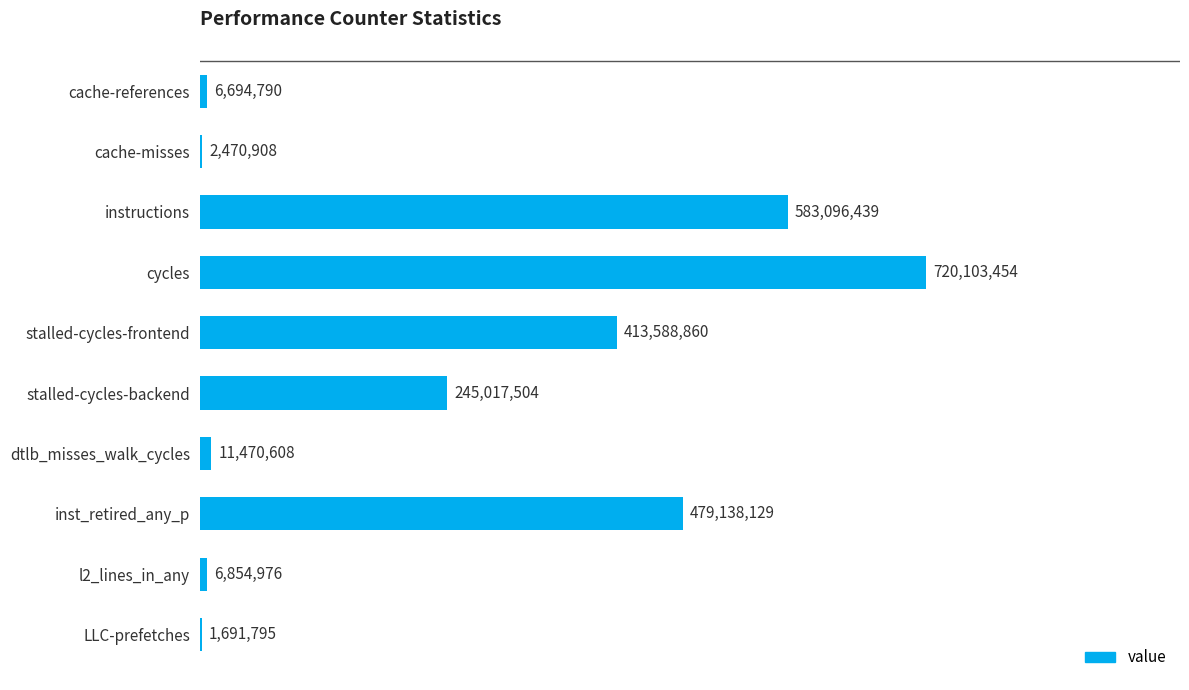

Are the bars horizontal?

Yes